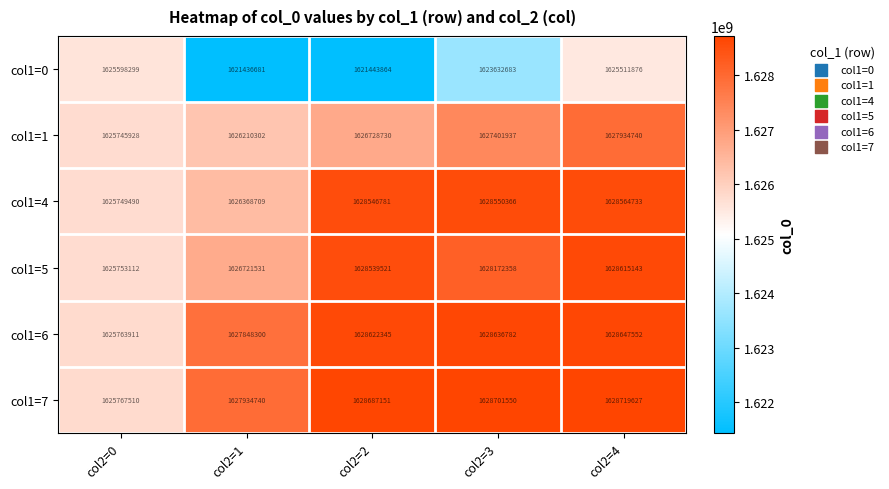

Rank the series by their maximum value, from highest to lowest.

col1=7, col1=6, col1=5, col1=4, col1=1, col1=0